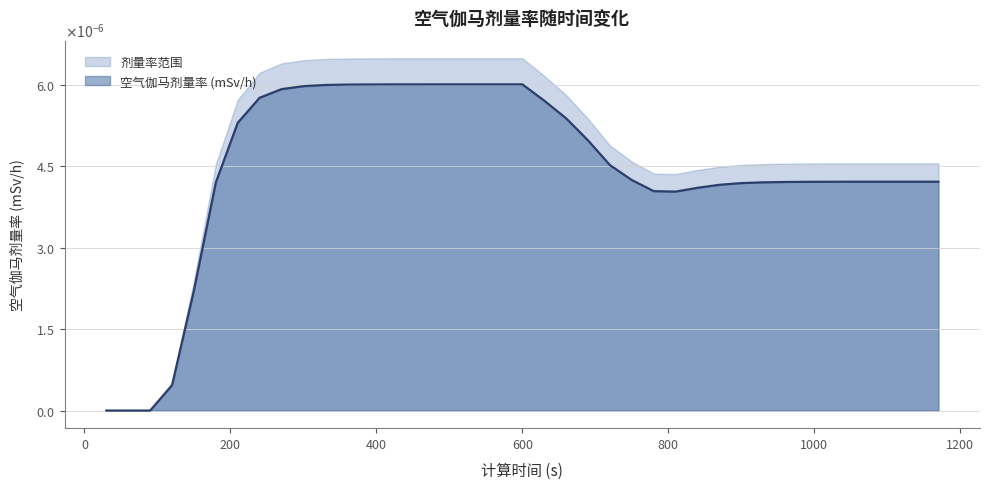

The chart shows a value of 0.0 at 1080. True or false?

True